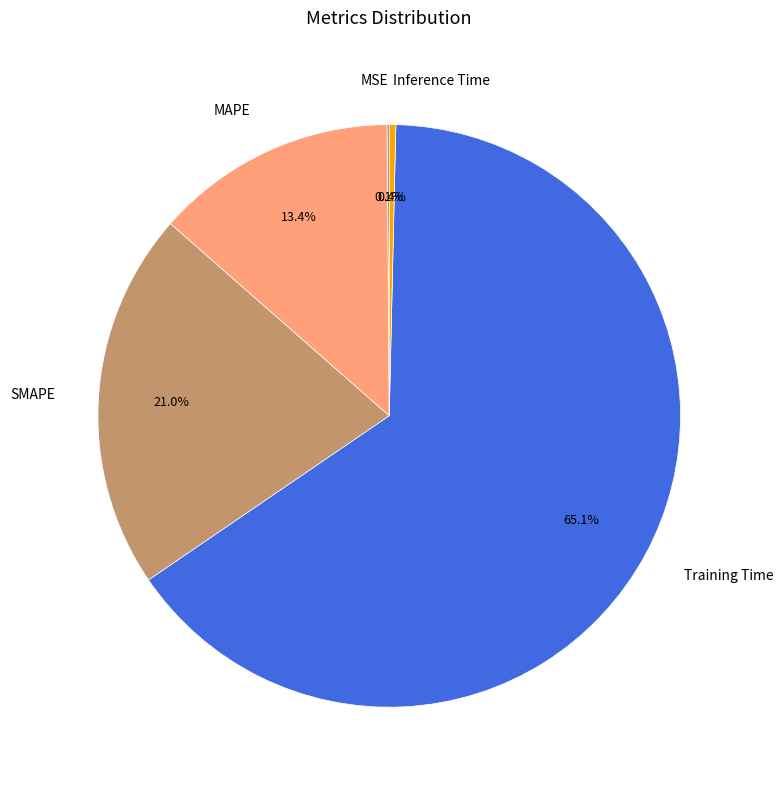

To the nearest percent, what is the difference between the largest and smallest slice percentages?

65%